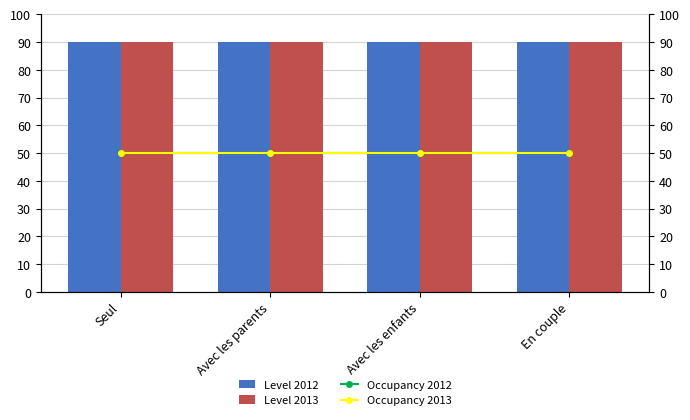

Which category has the highest value in the Level 2012 series?

Seul